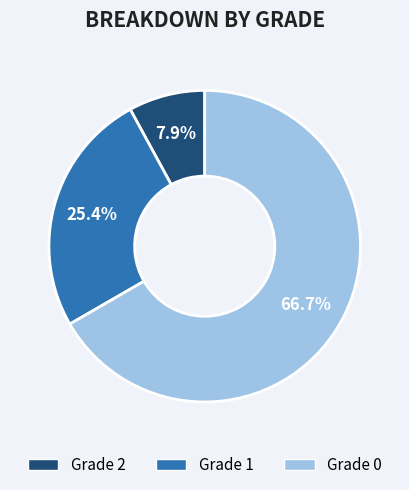

Is there a majority slice in this chart?

Yes